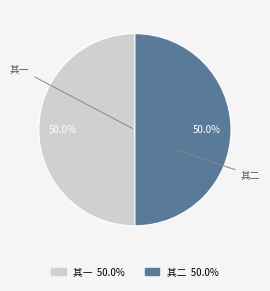

What is the total percentage of 其二 and 其一?

100.0%